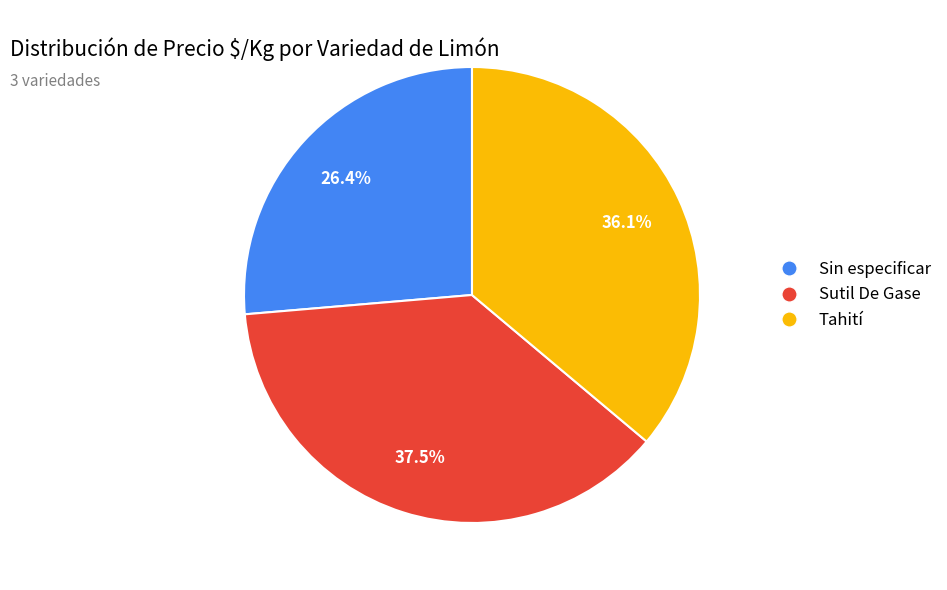

The Sutil De Gase slice represents 45% of the pie. True or false?

False